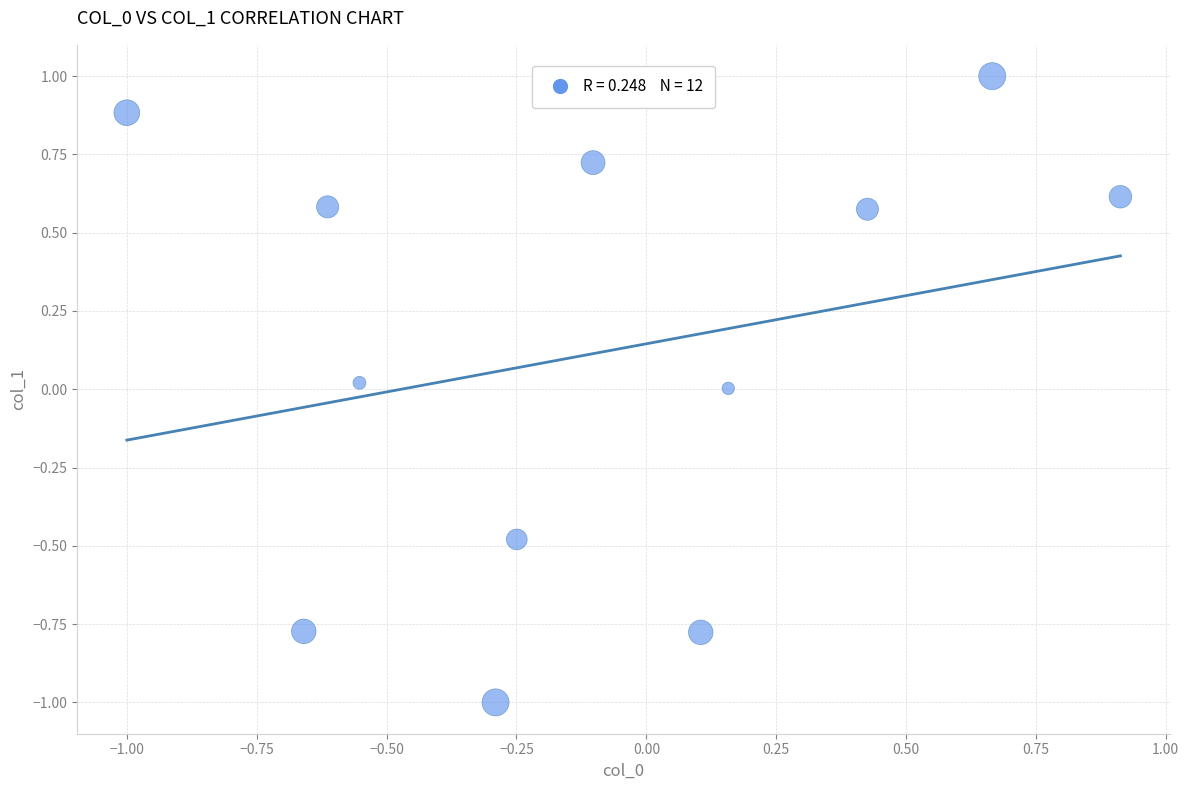

What is the range of Y values (max minus min)?

2.0